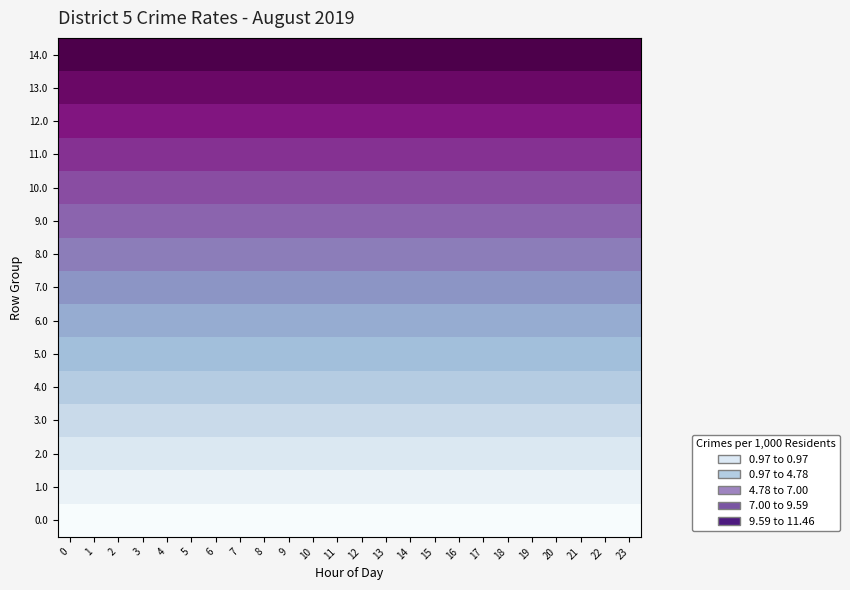

Which series has the widest spread of values?

row_0